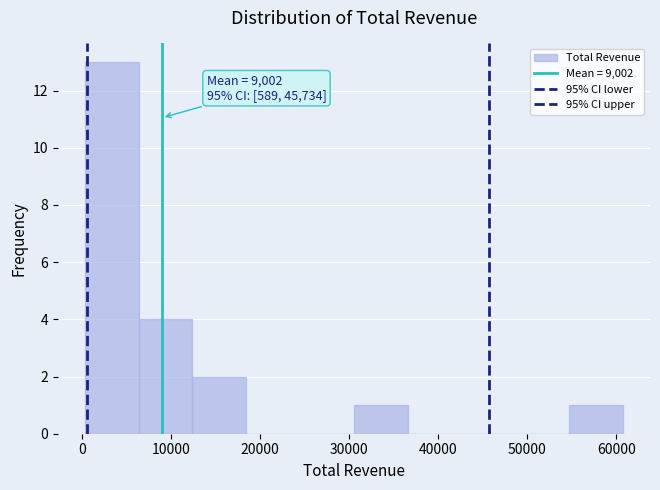

Which range on the x-axis has the tallest bar?

0 to 6000